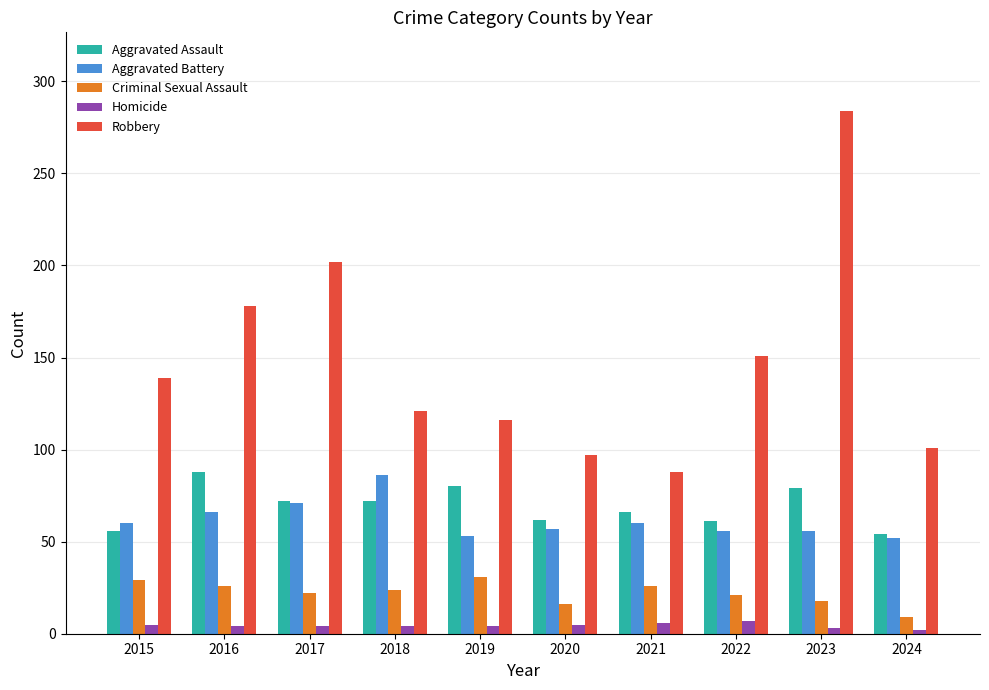

What is the difference between the maximum and minimum values in the Homicide series?

5